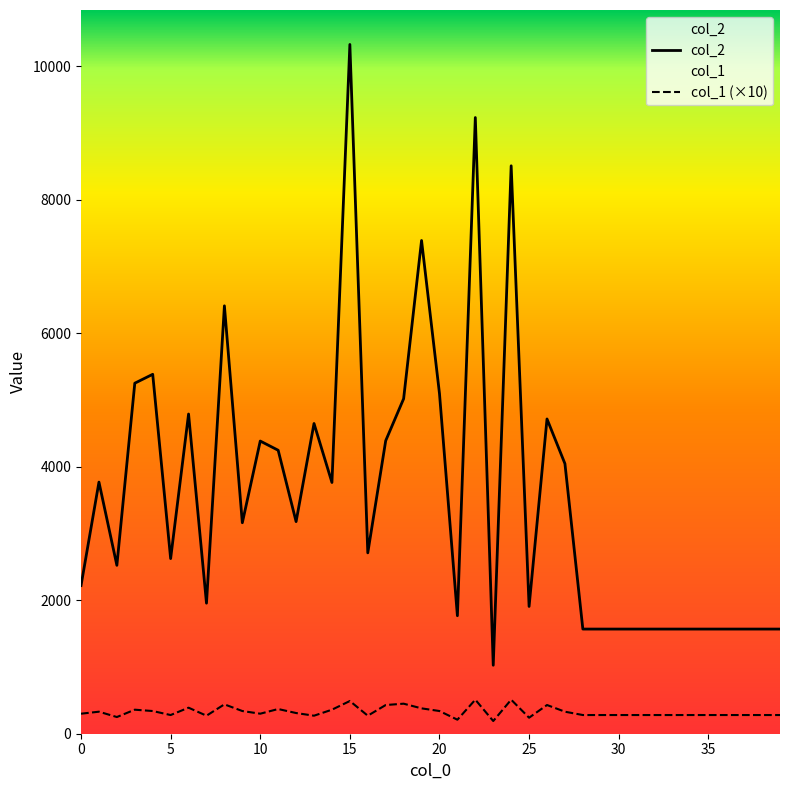

Where does the col_1 series first go above 300?

1